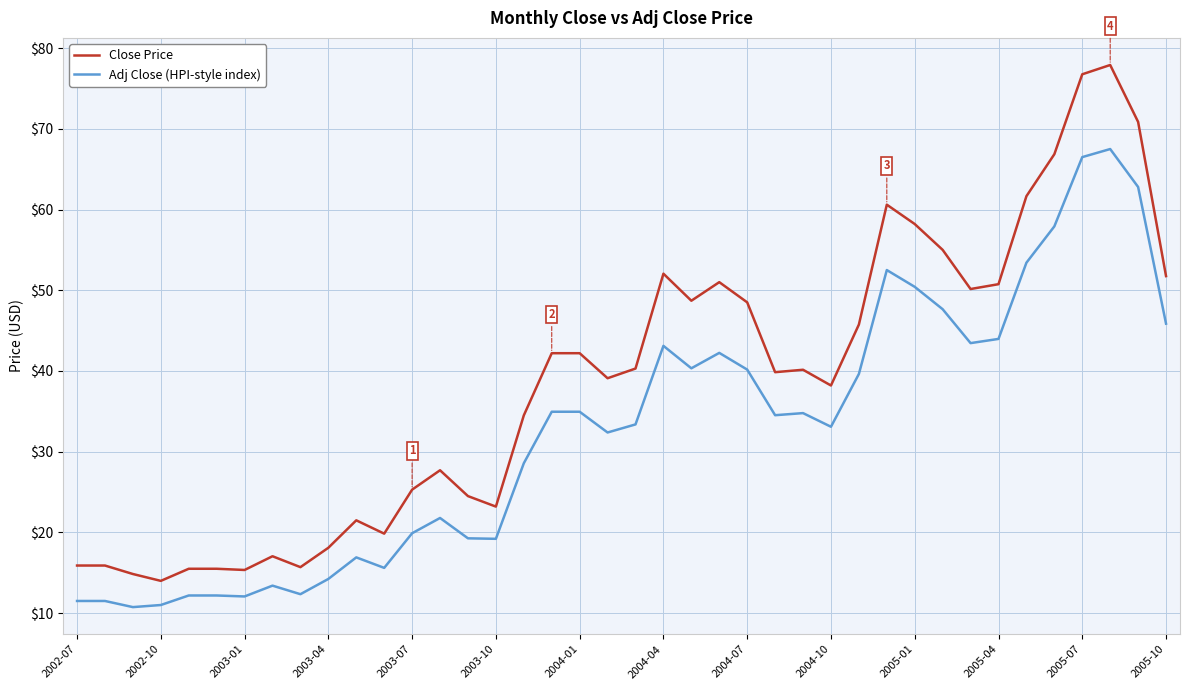

What is the maximum value shown in the chart?

77.9